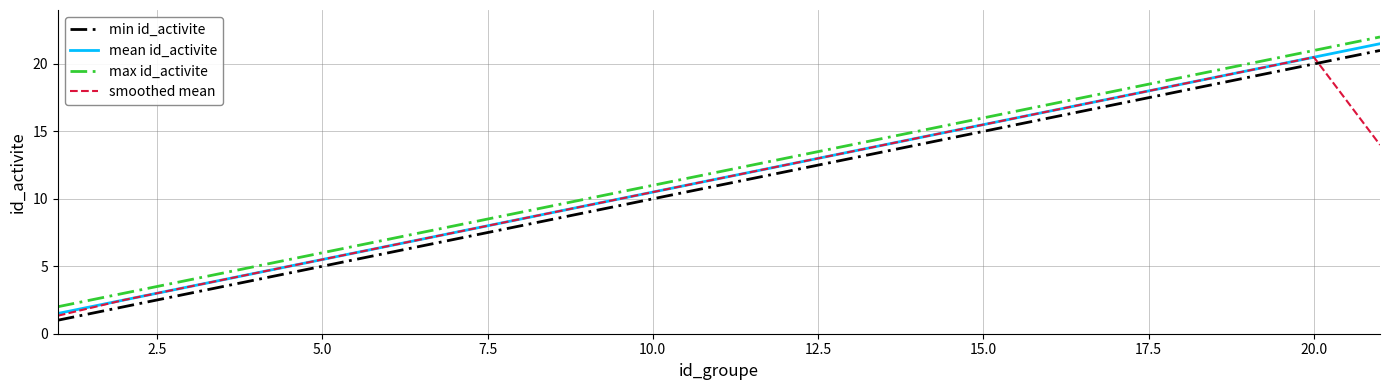

Is this an area chart (filled region under the line)?

No